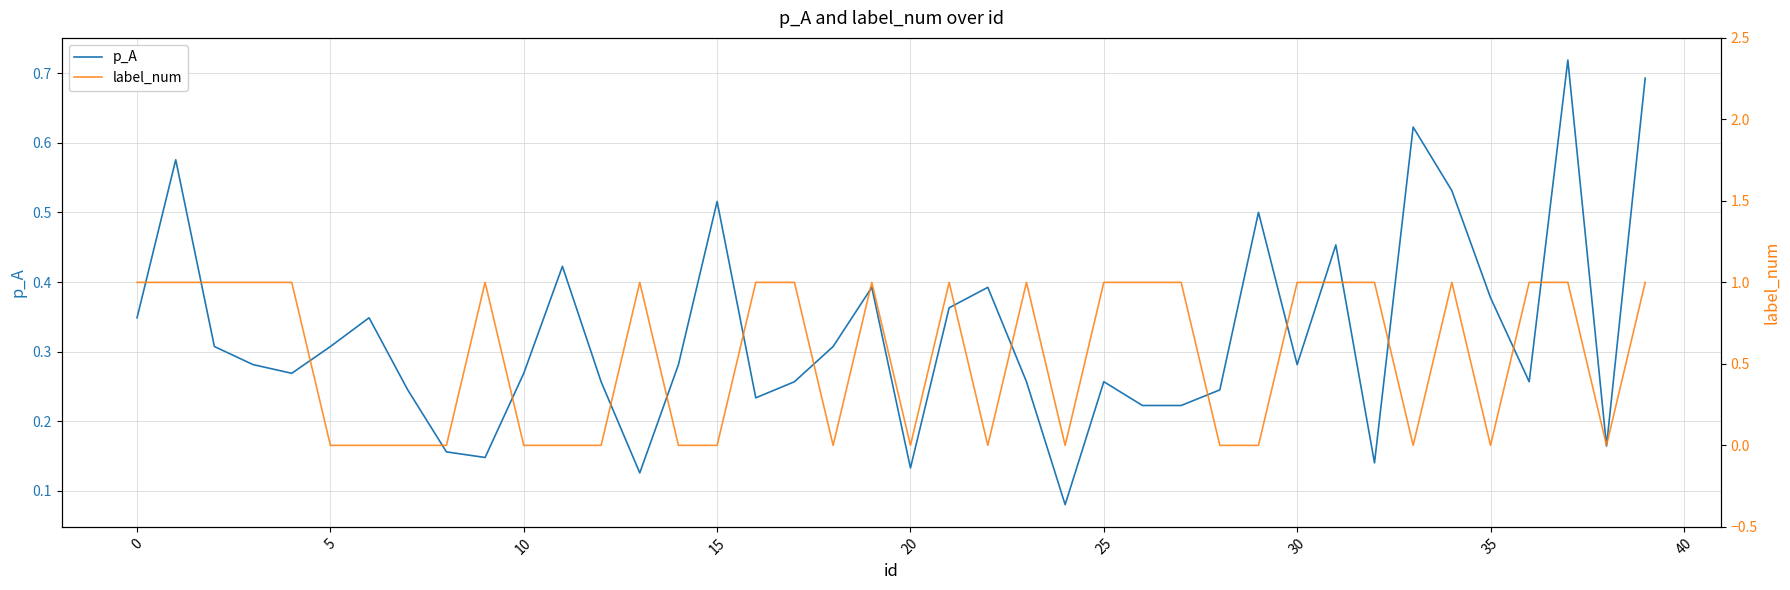

The p_A series shows 0.9 at 15. True or false?

False